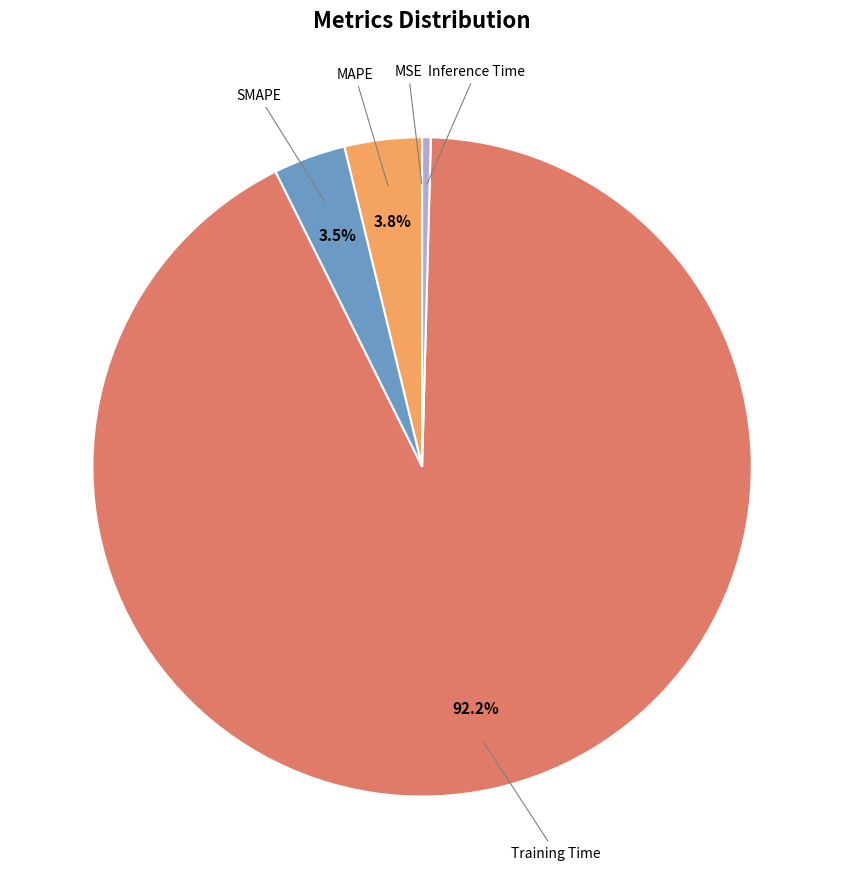

Does any single category account for the majority?

Yes